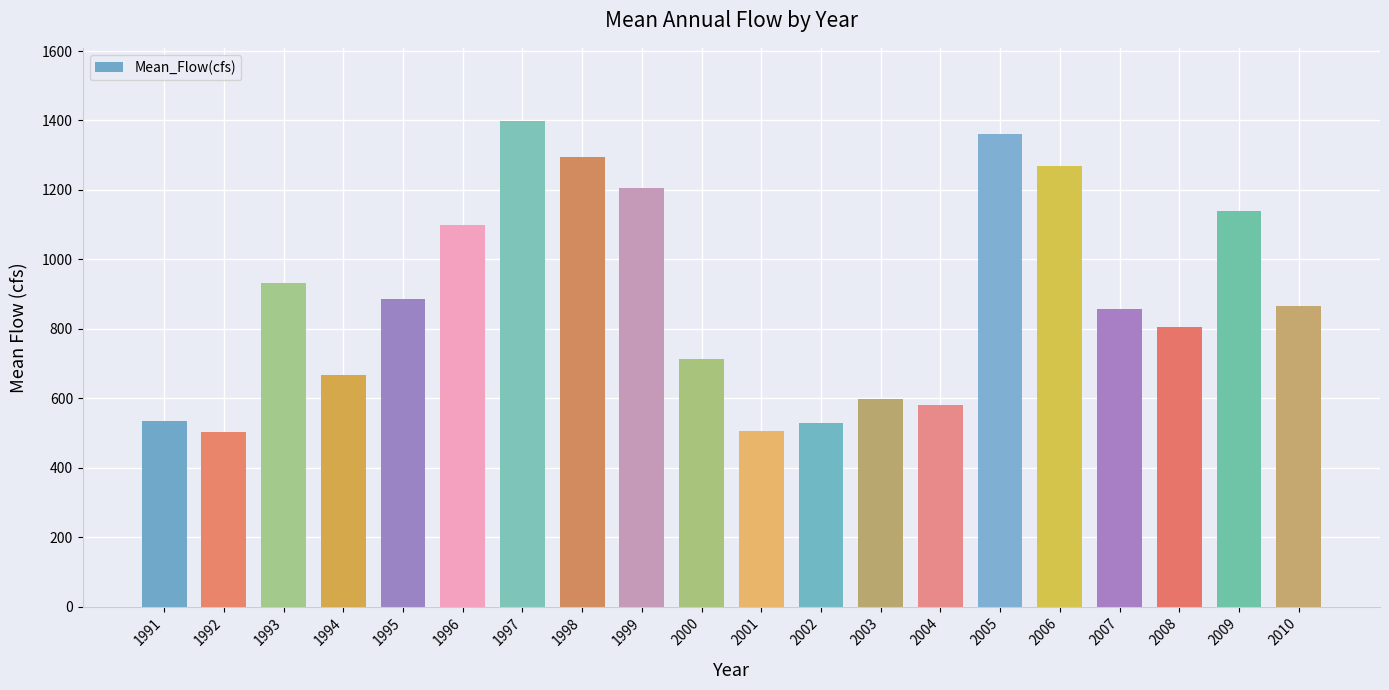

What is the difference between the second highest and second lowest values?

855.3